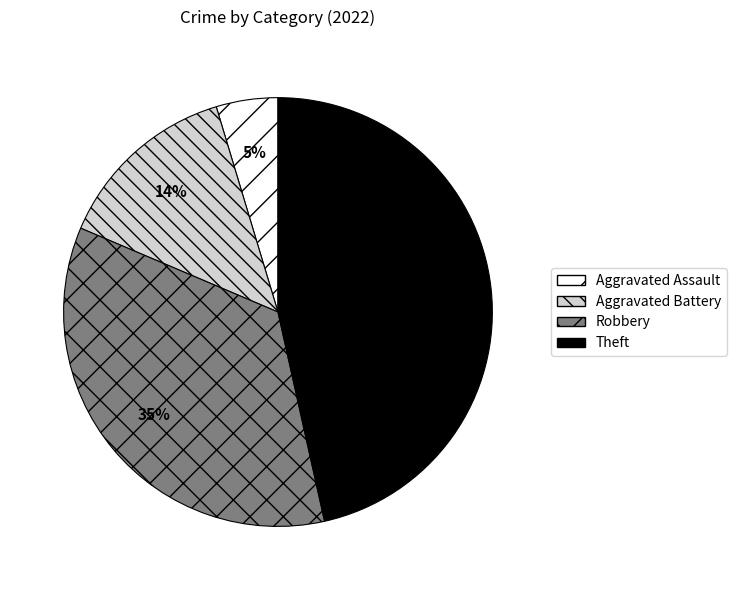

How many segments does this pie chart have?

4